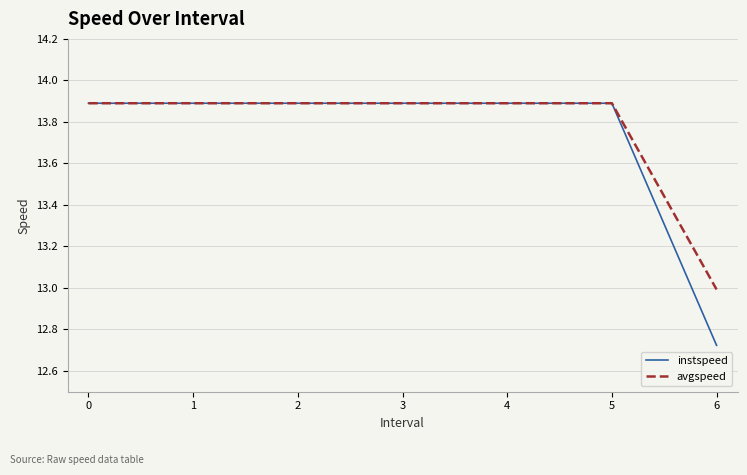

Is this an area chart (filled region under the line)?

No